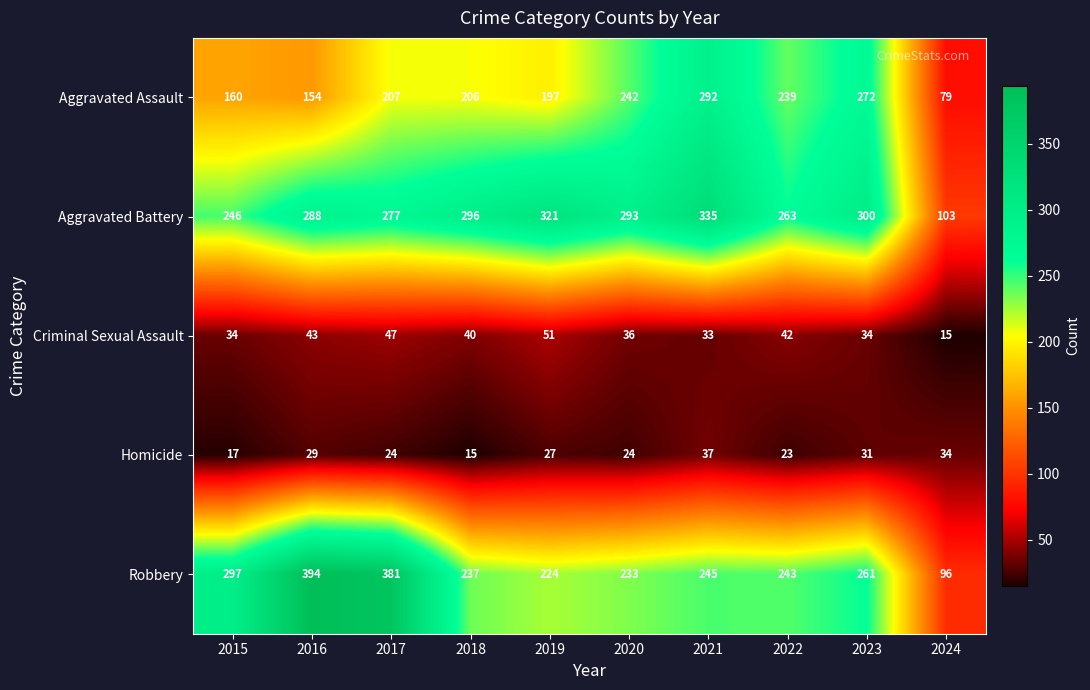

List the series in order of their peak value, highest first.

Robbery, Aggravated Battery, Aggravated Assault, Criminal Sexual Assault, Homicide